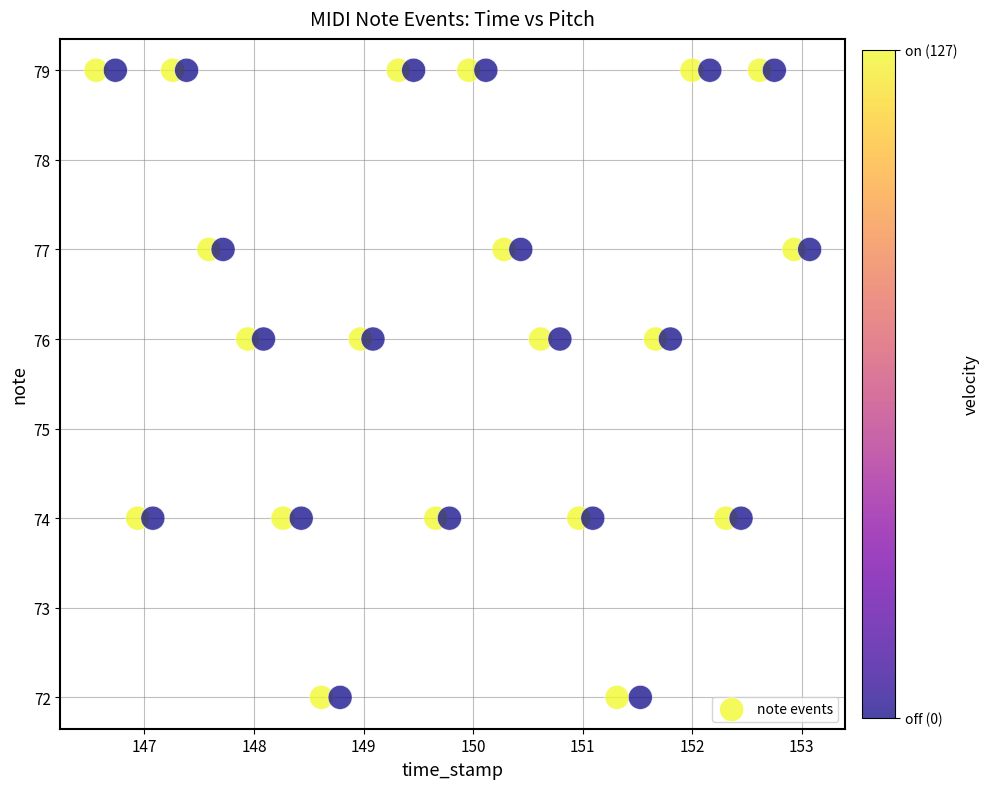

What is the range of Y values (max minus min)?

7